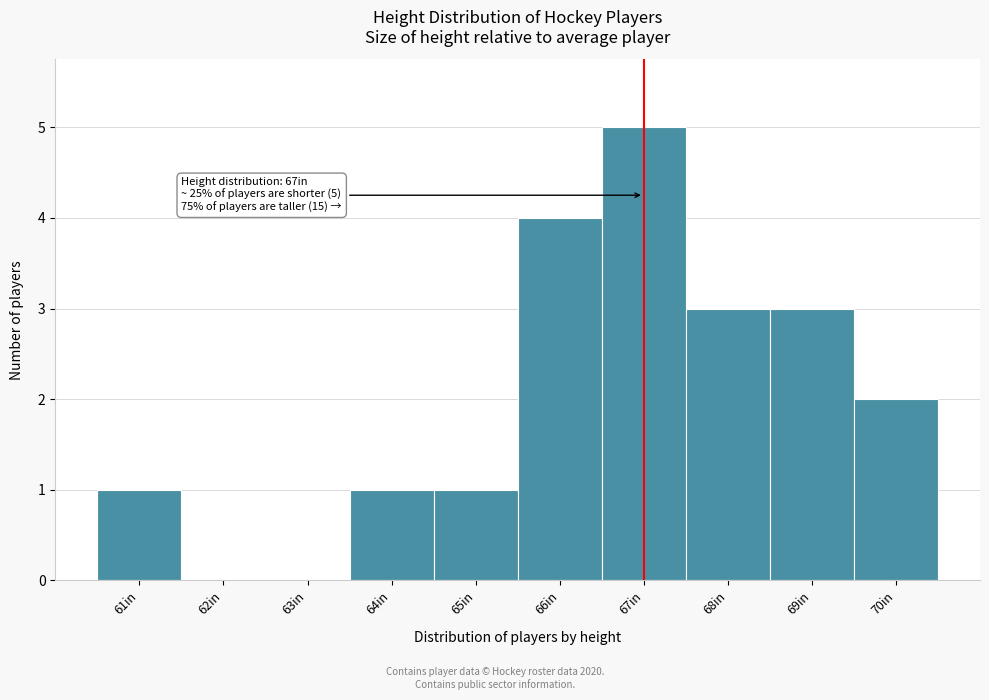

Which range on the x-axis has the tallest bar?

66.5 to 67.5